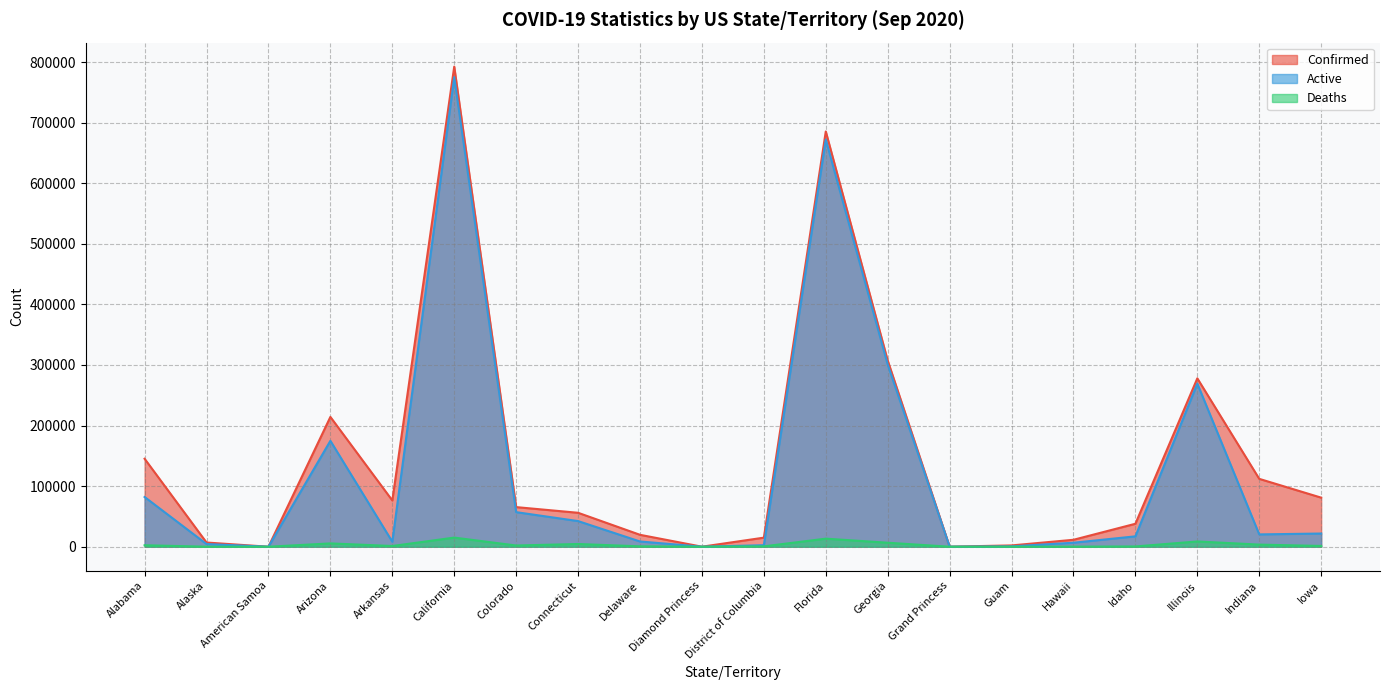

List the series in order of their overall mean, lowest first.

Deaths, Active, Confirmed